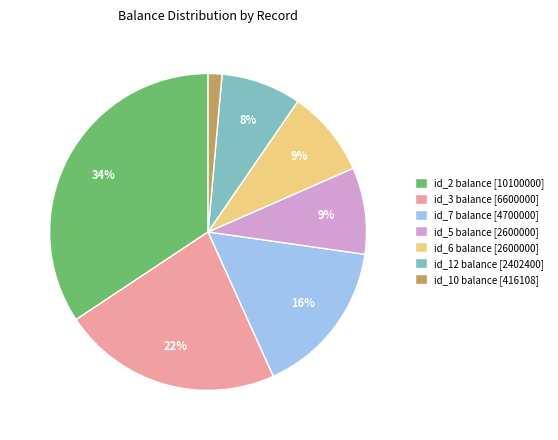

To the nearest percent, what is the difference between the largest and smallest slice percentages?

33%